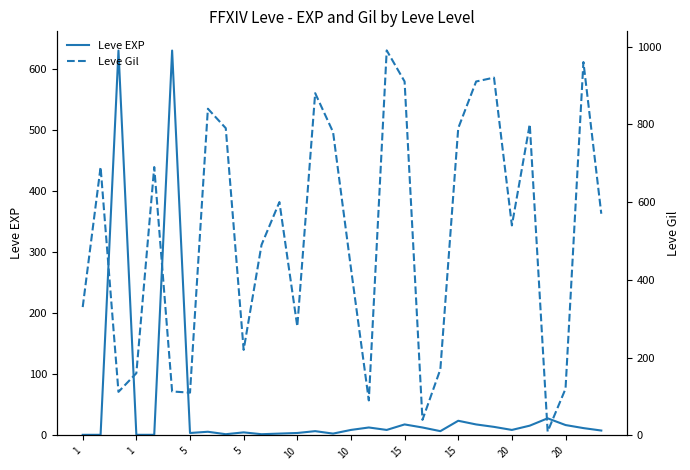

What are all the series names shown in the legend?

Leve EXP, Leve Gil